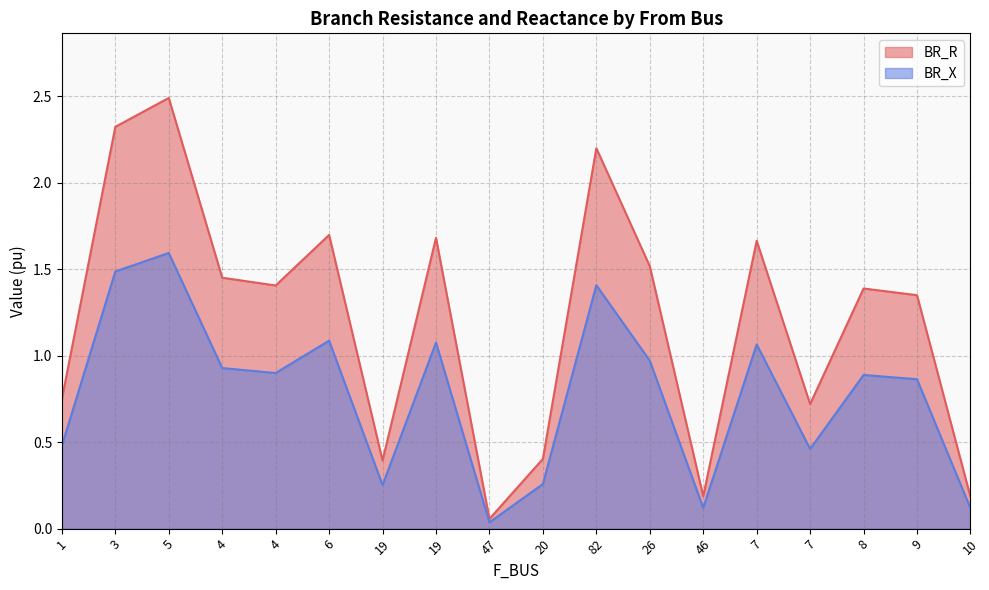

What is the sum of the BR_R values at 8 and 20?

1.8